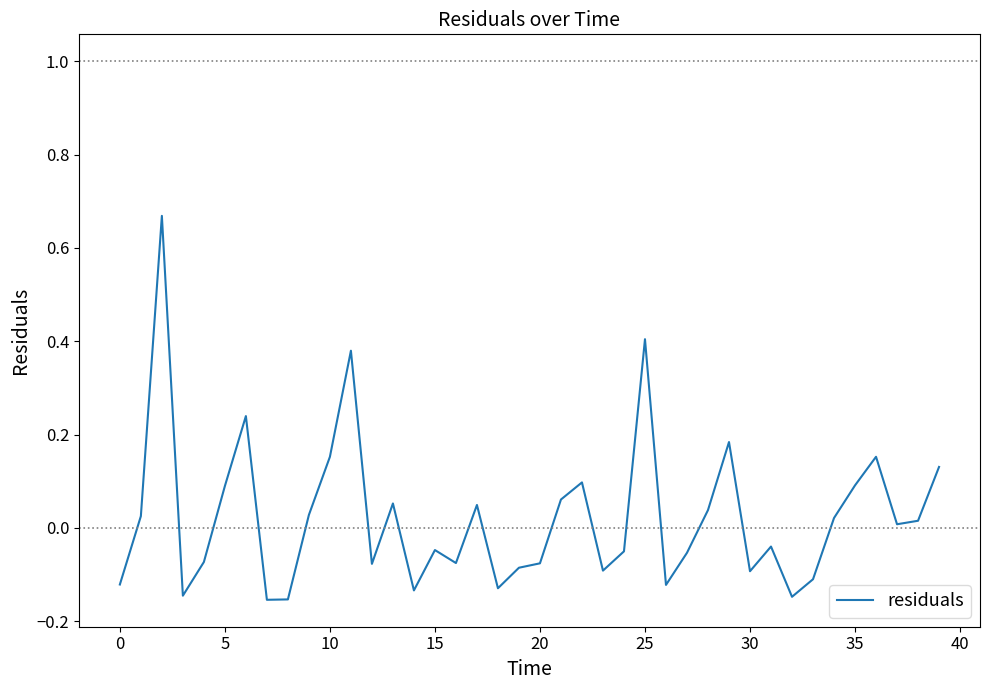

What is the difference between the maximum and minimum values?

0.8